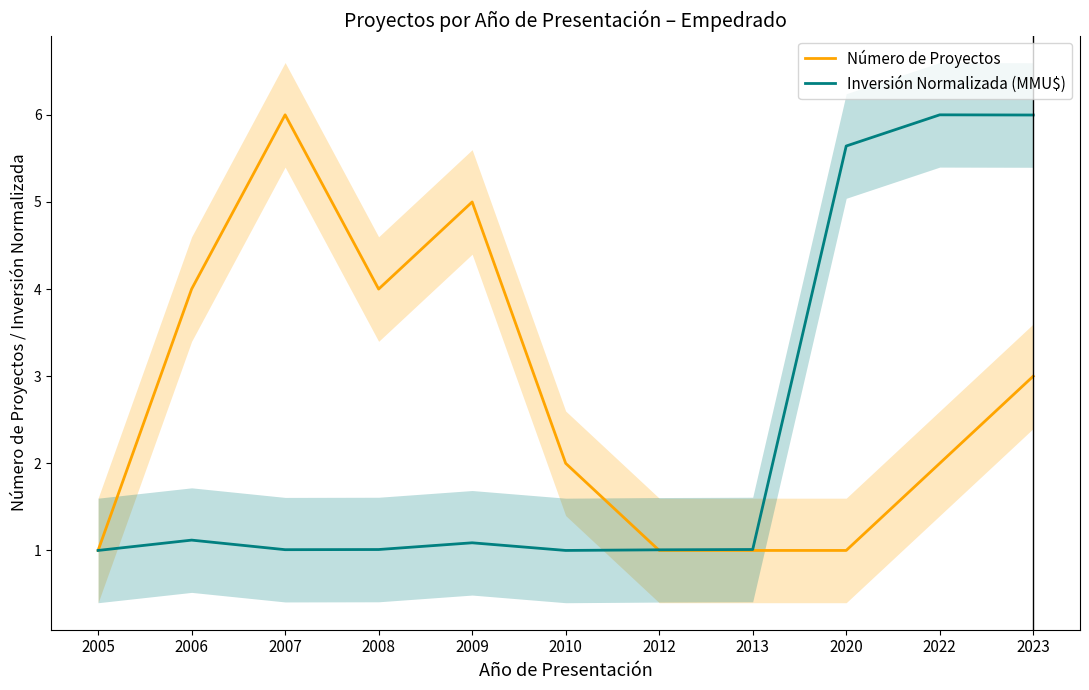

Is the value of Número de Proyectos at 2012 greater than the value of Inversión Normalizada (MMU$) at 2008?

No